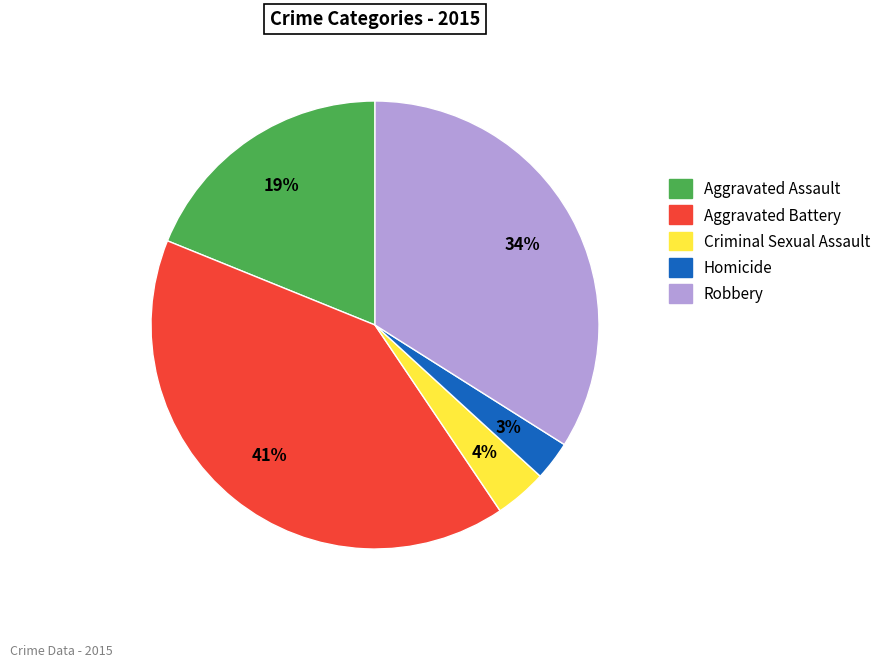

Which category has the smallest portion of the pie?

Homicide